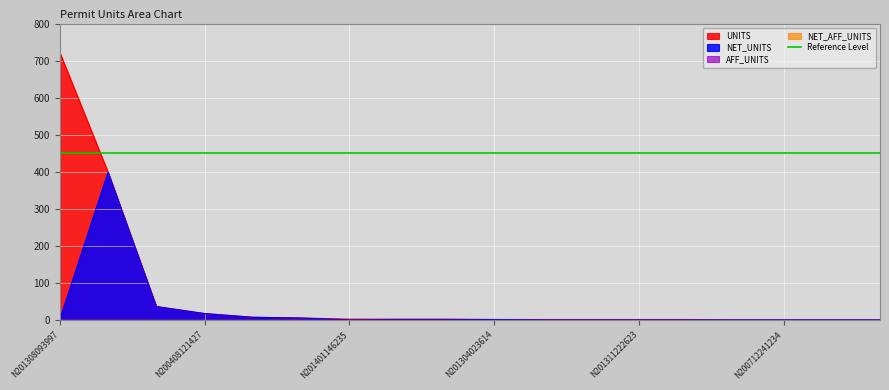

What is the minimum value for NET_UNITS?

1